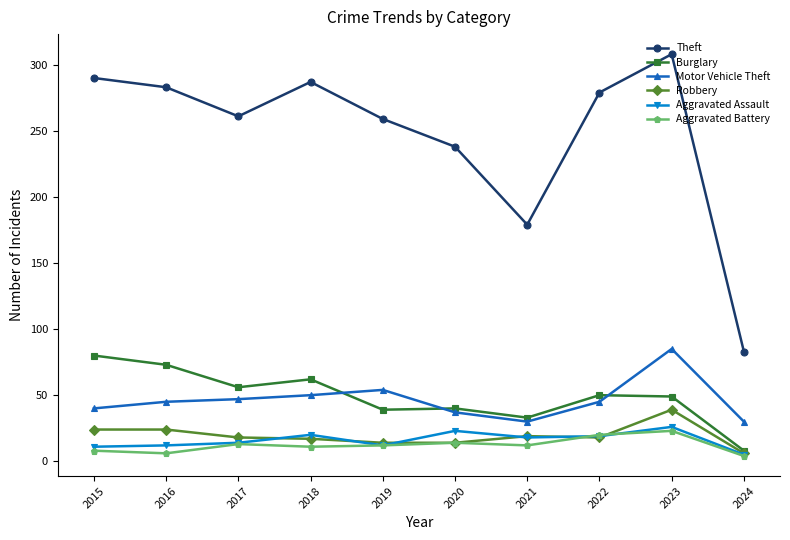

True or false: Aggravated Battery has a value of 12 at 2019.

True